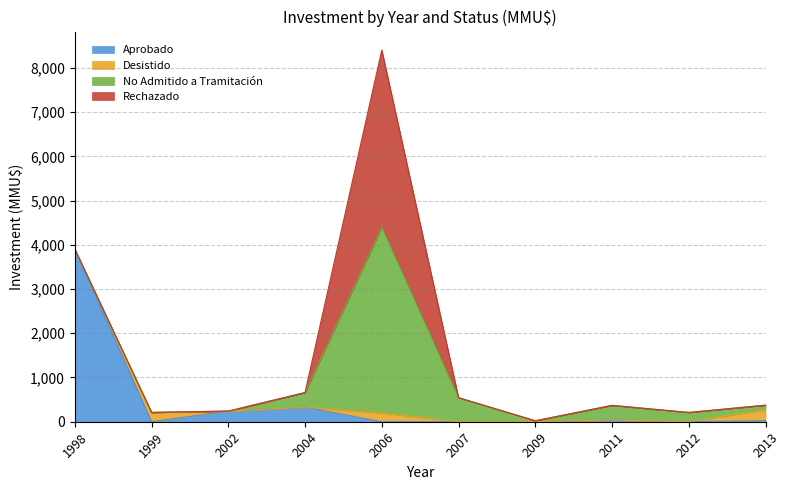

Where is Rechazado nearest to the value 2000?

1998